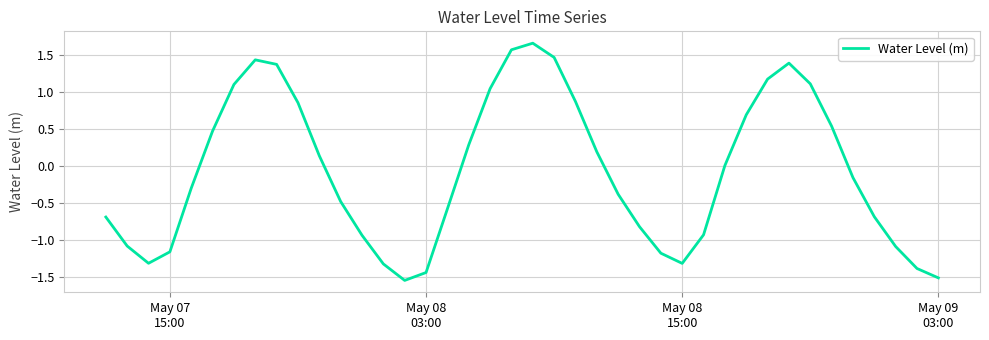

What is the difference between the maximum and minimum values?

3.2